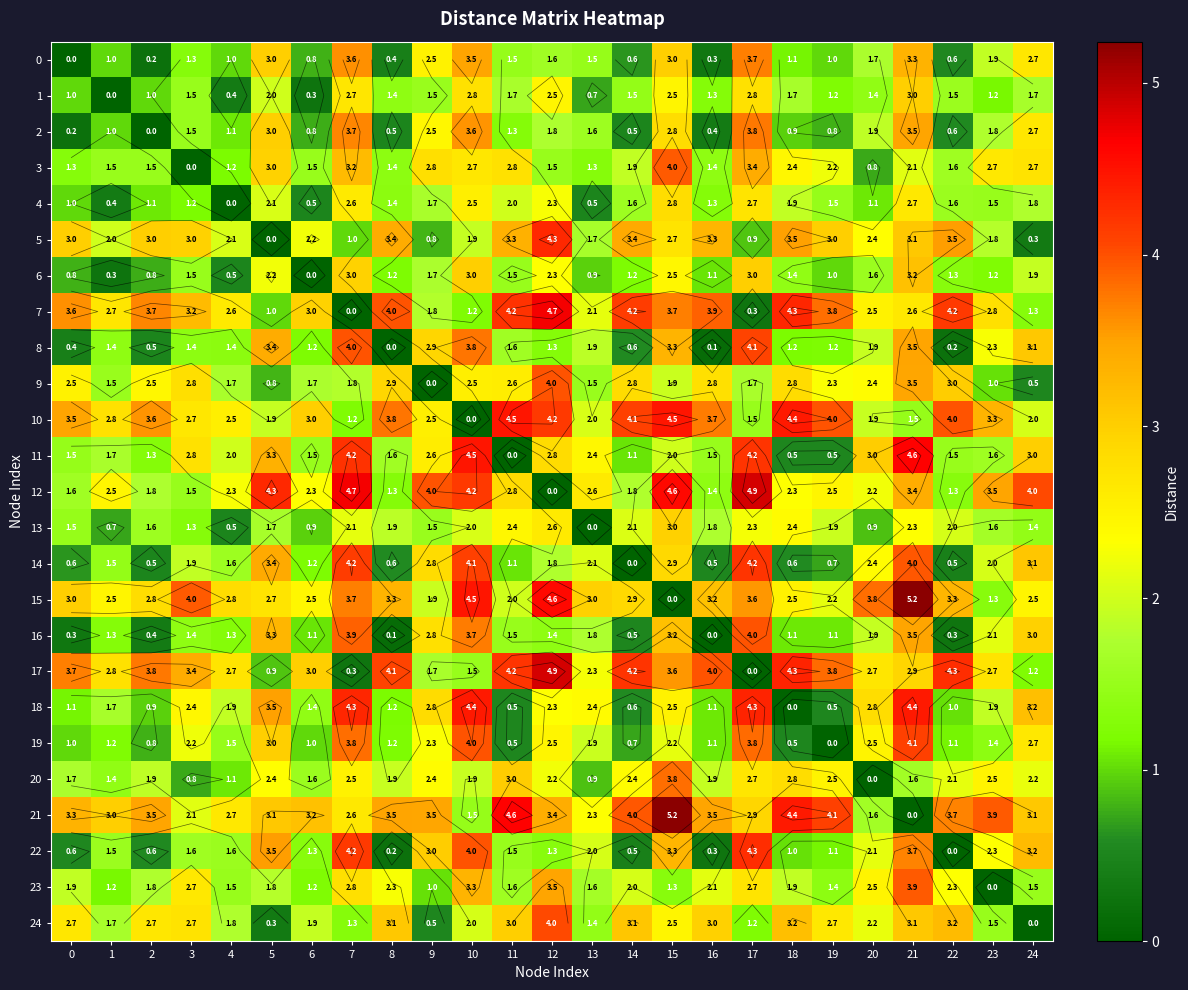

What is the difference between the highest and lowest values at 7?

4.7